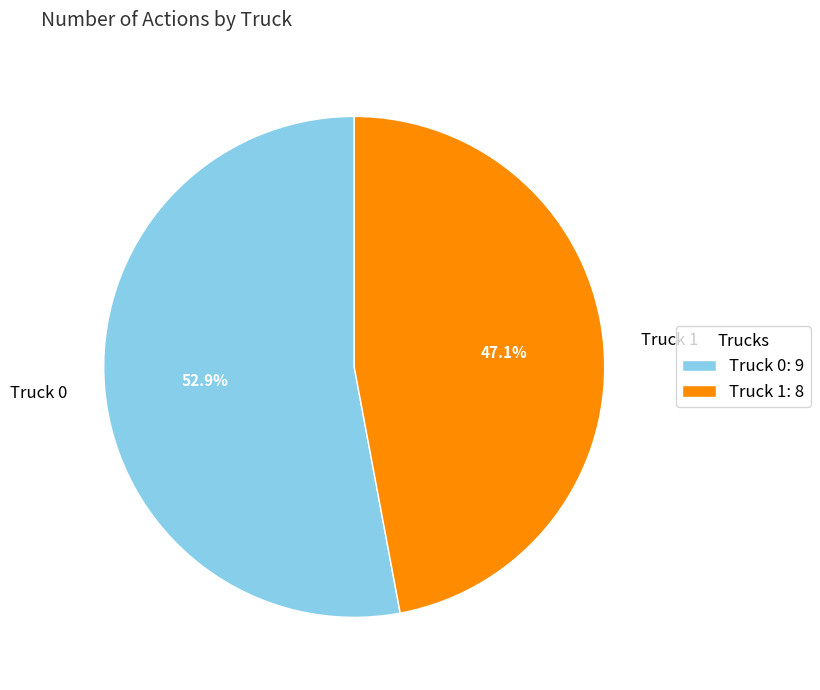

Approximately how many times larger is the value at Truck 0 compared to Truck 1?

1.1